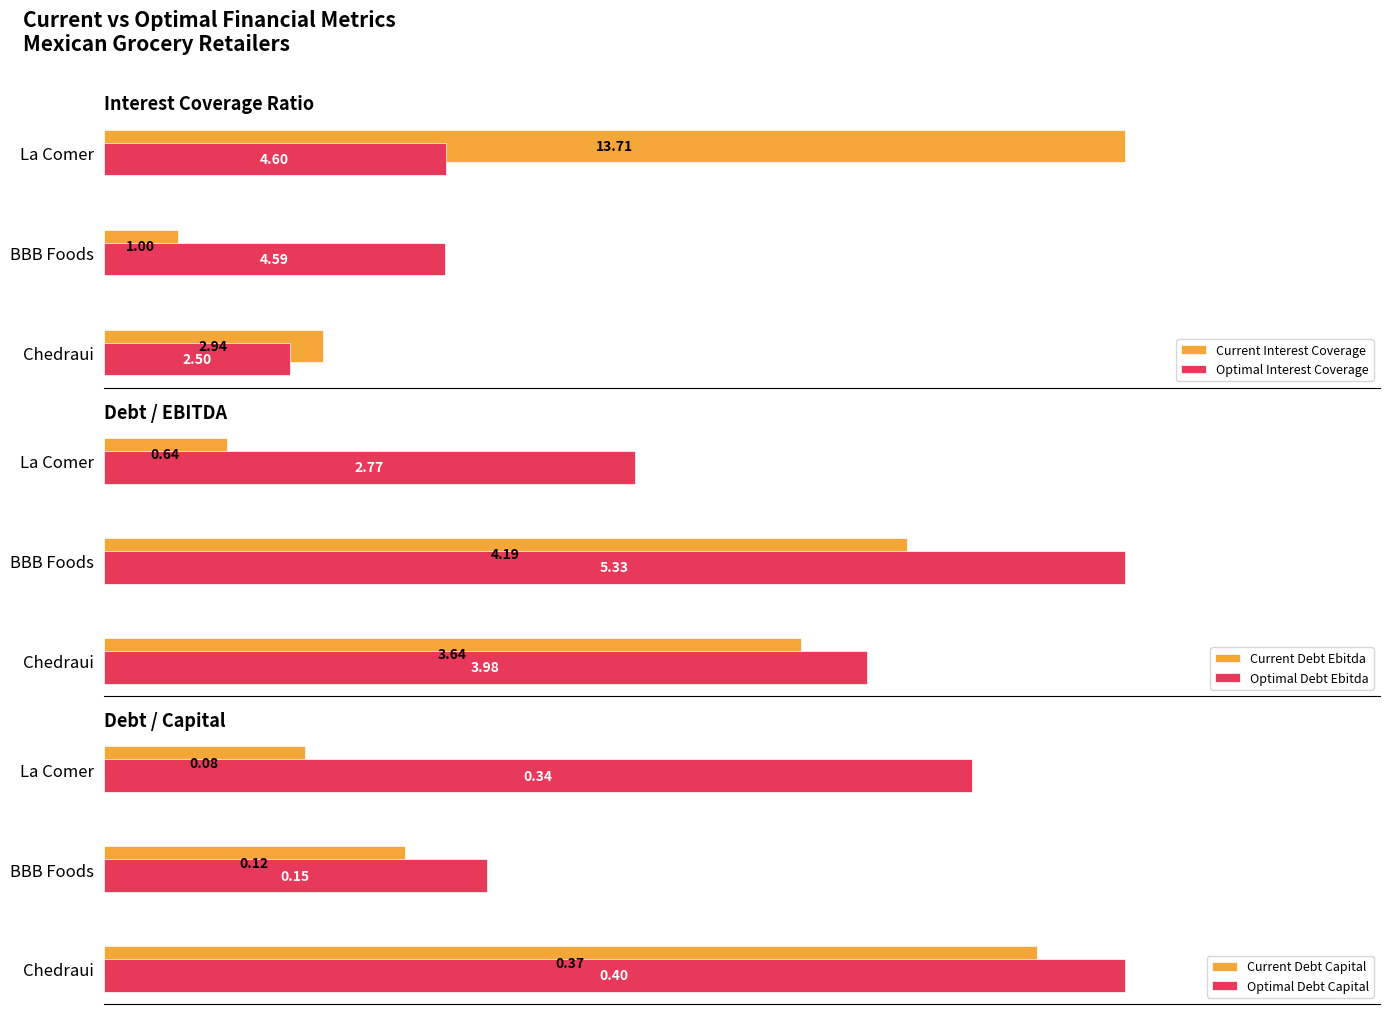

Where is Current Interest Coverage nearest to the value 7?

Chedraui